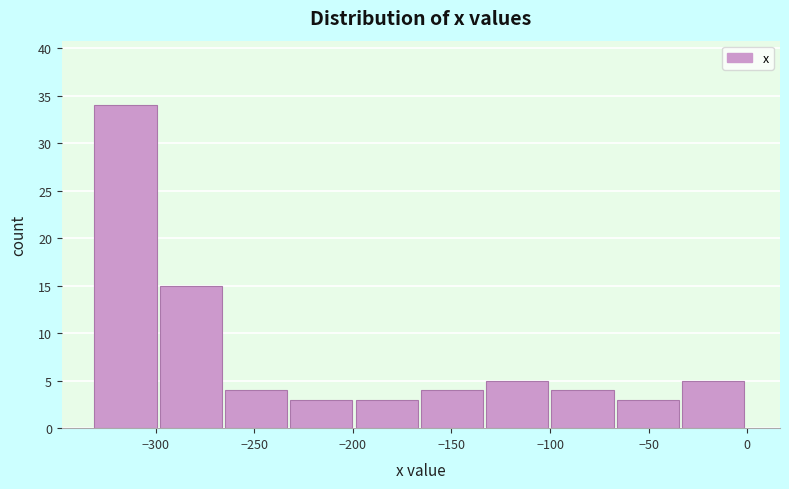

Which range on the x-axis has the tallest bar?

-330 to -300